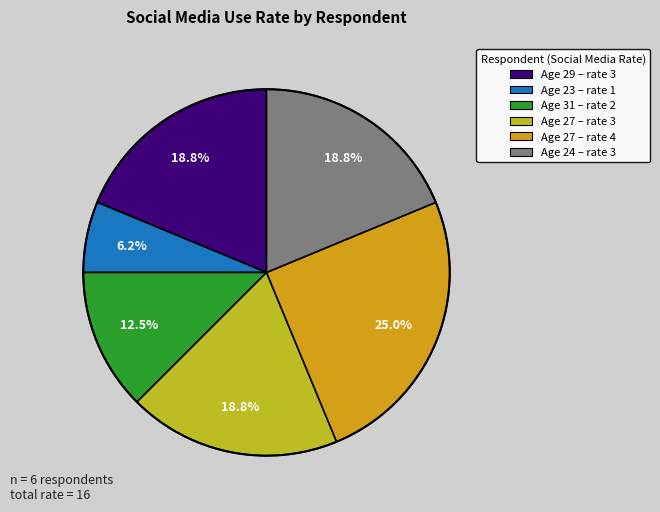

Does any single category account for the majority?

No